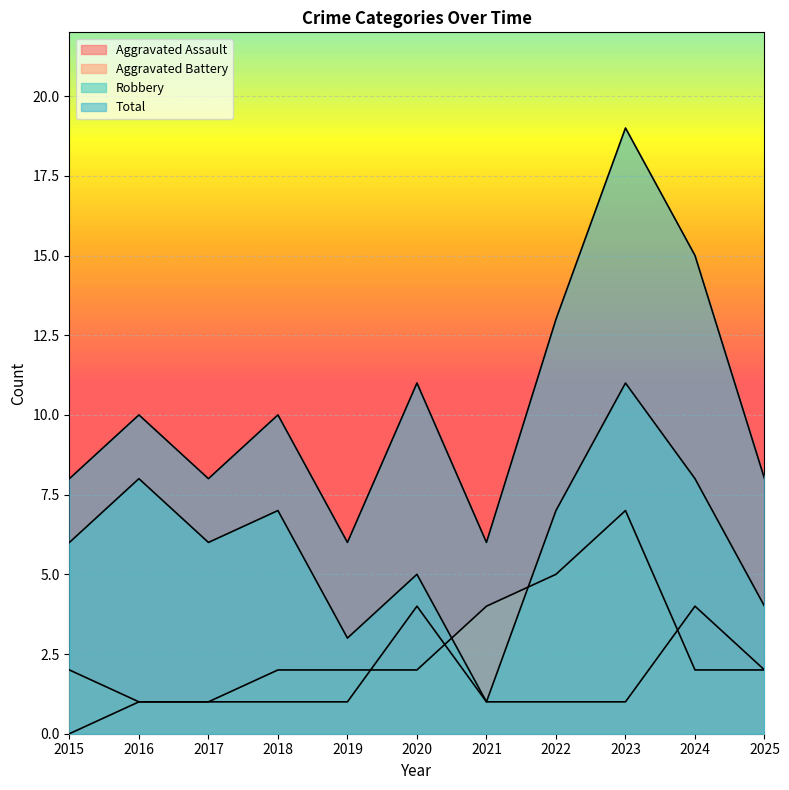

How many values in Aggravated Assault are above zero?

10